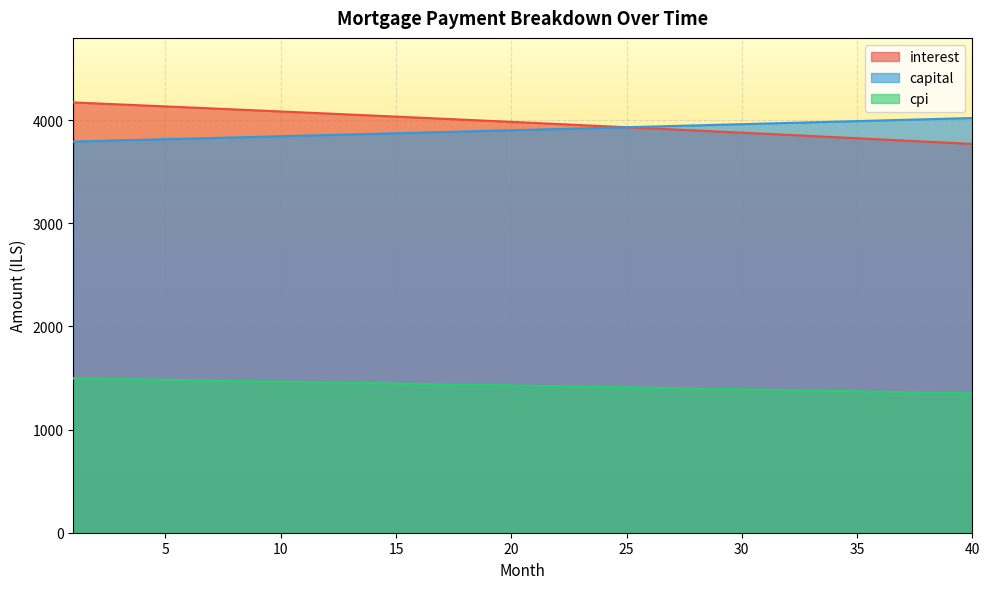

The value of capital at 35 is 6048.4. True or false?

False